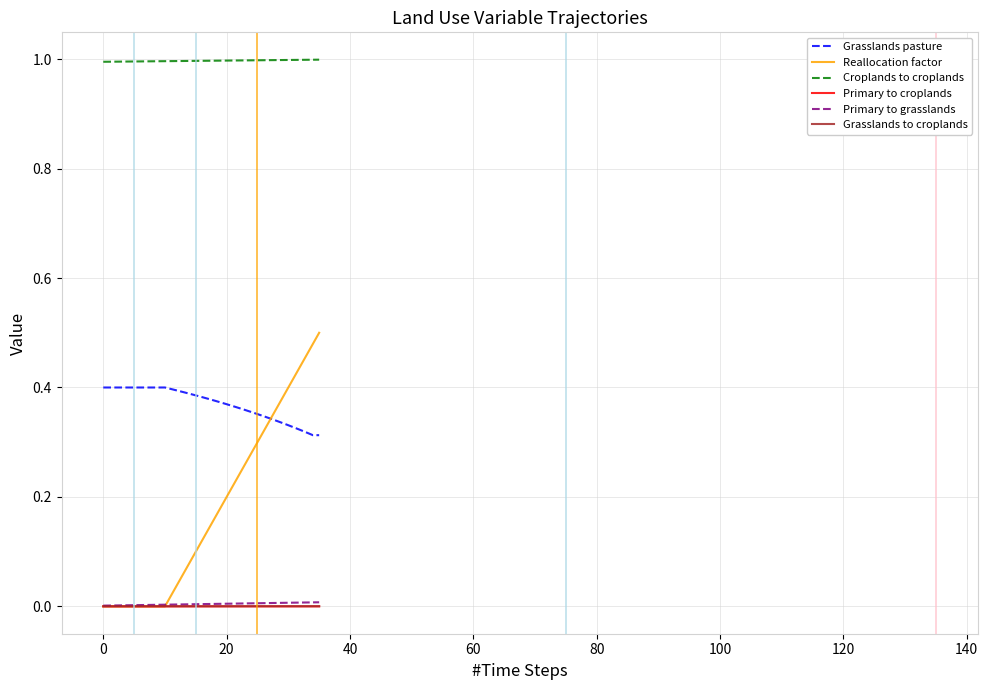

At how many categories does at least one series exceed 0?

36